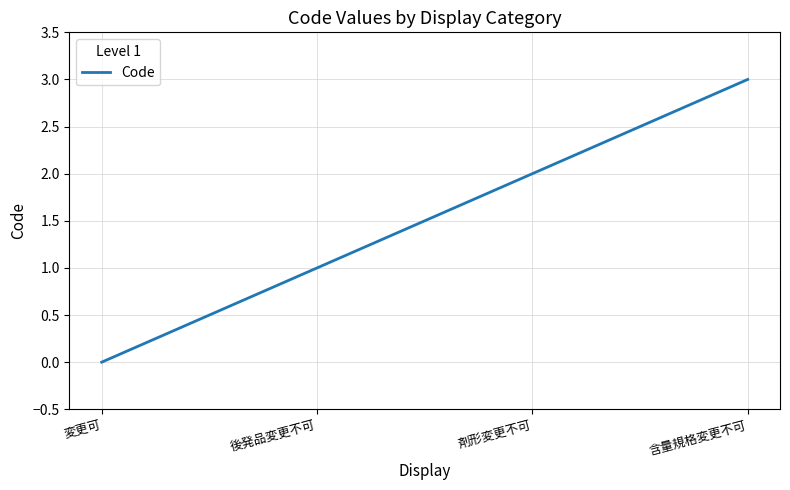

The chart shows a value of 0 at 変更可. True or false?

True